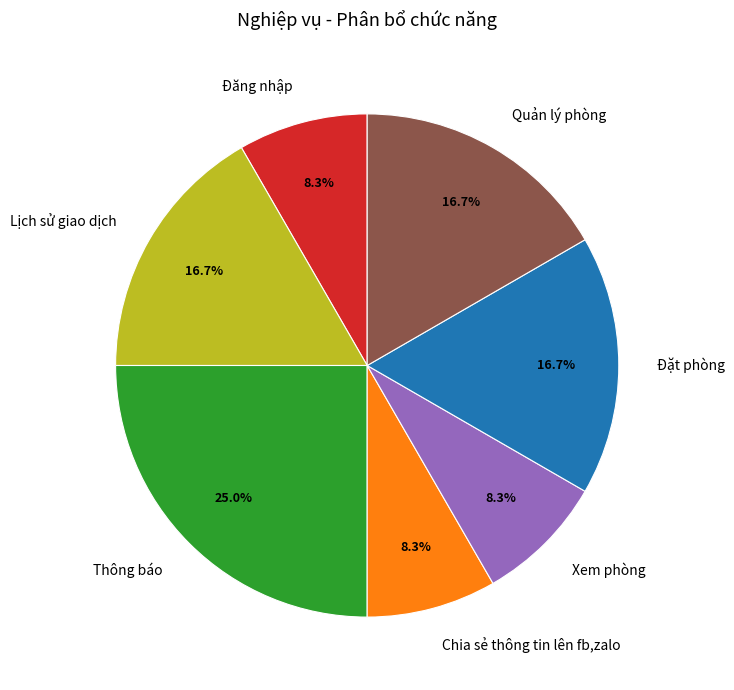

Combined, do Xem phòng and Đăng nhập account for over 50%?

No